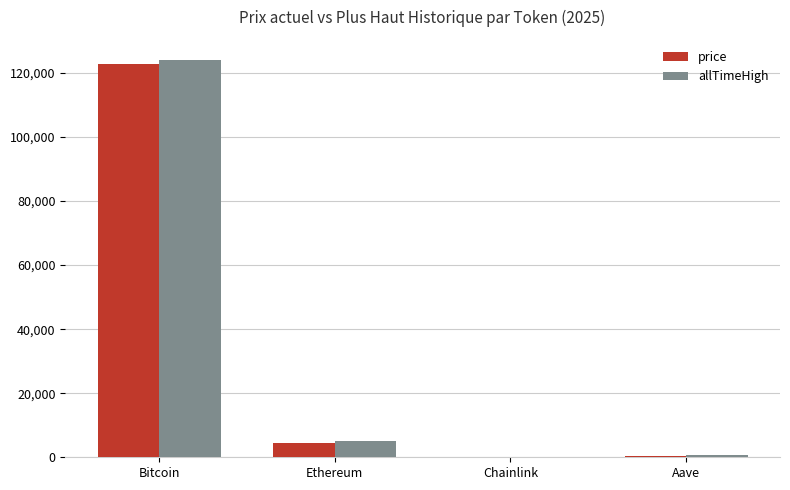

Between Bitcoin and Ethereum, which series saw the biggest shift?

allTimeHigh